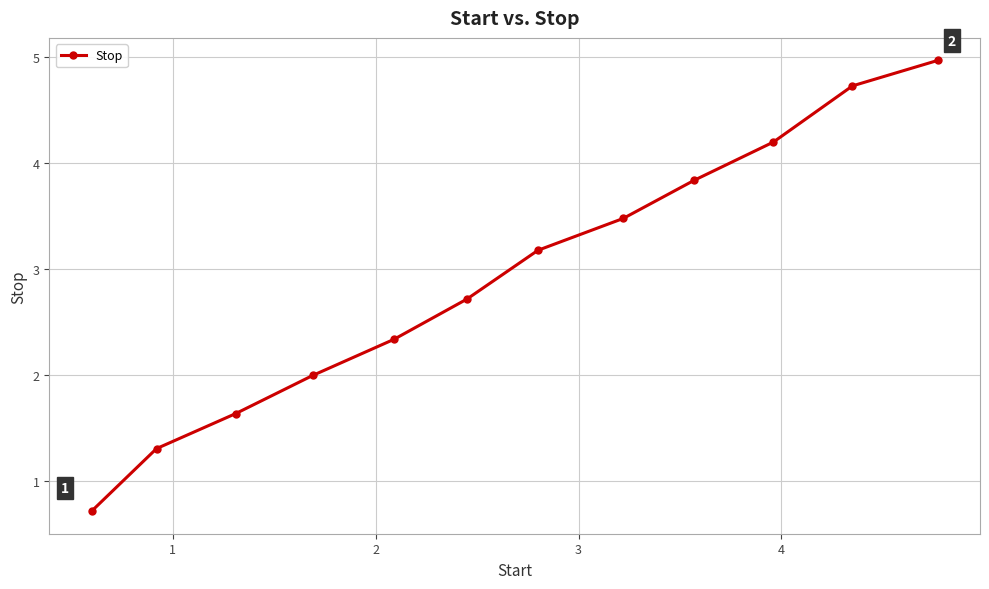

What is the greatest value displayed?

5.0